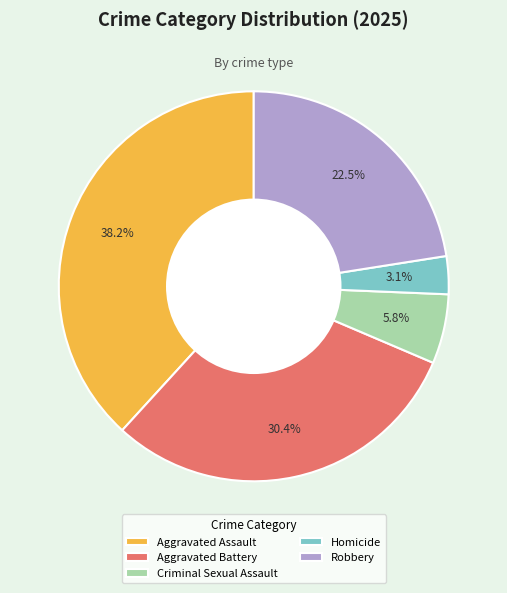

To the nearest percent, what is the difference between the largest and smallest slice percentages?

35%